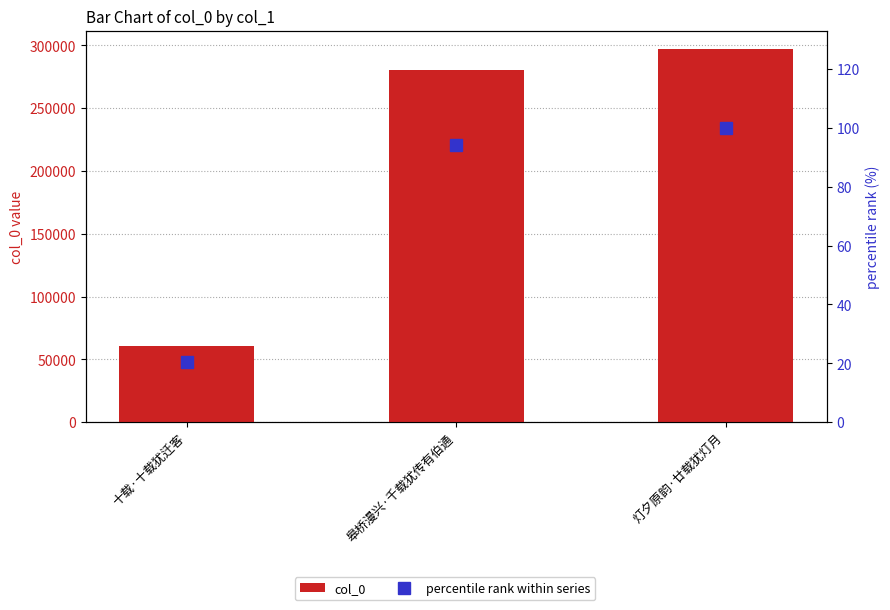

What is the sum of all col_0 values?

637666.0